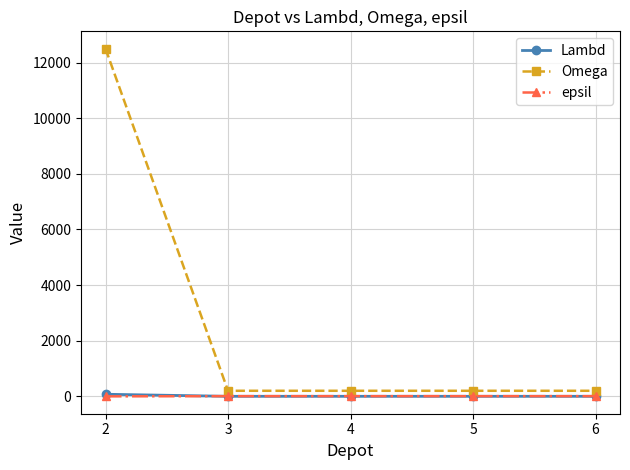

What is the spread (max minus min) of values at 3?

199